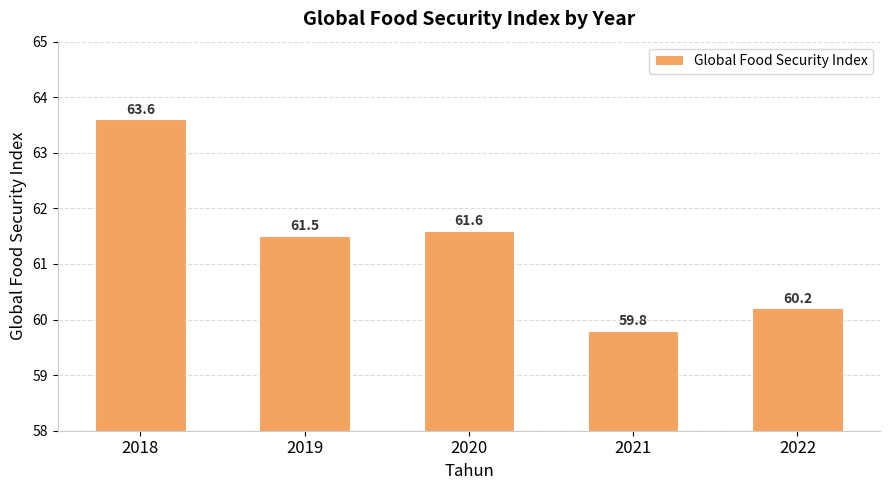

Reading right to left, extract all data points from this chart.

60.2	59.8	61.6	61.5	63.6